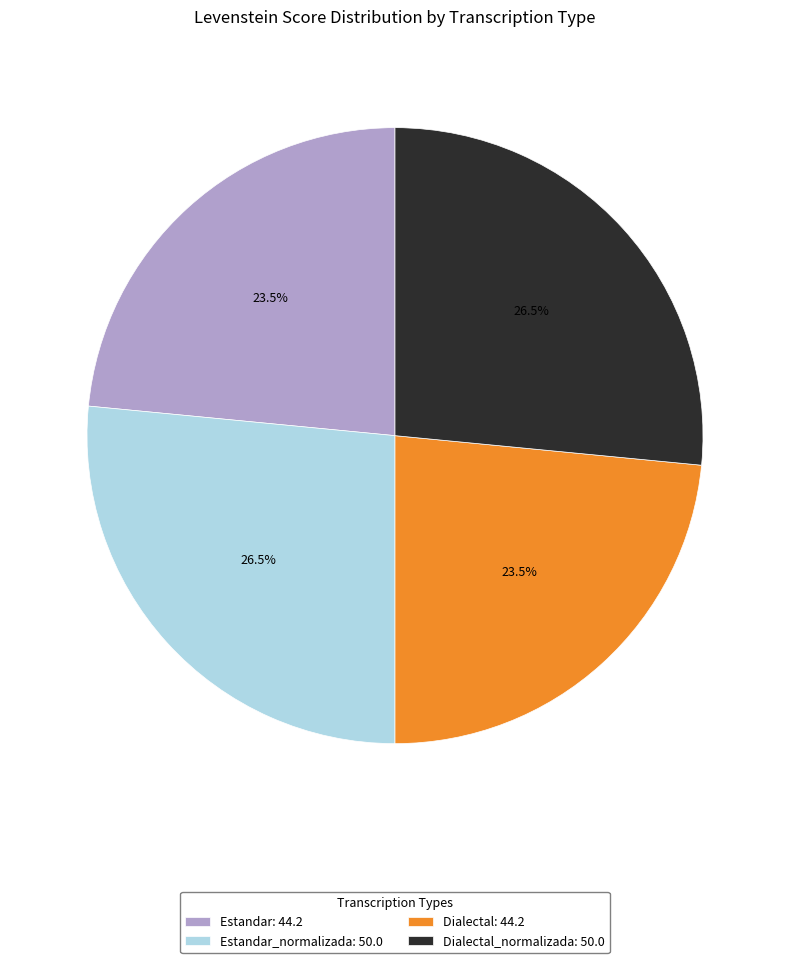

Does any single category account for the majority?

No